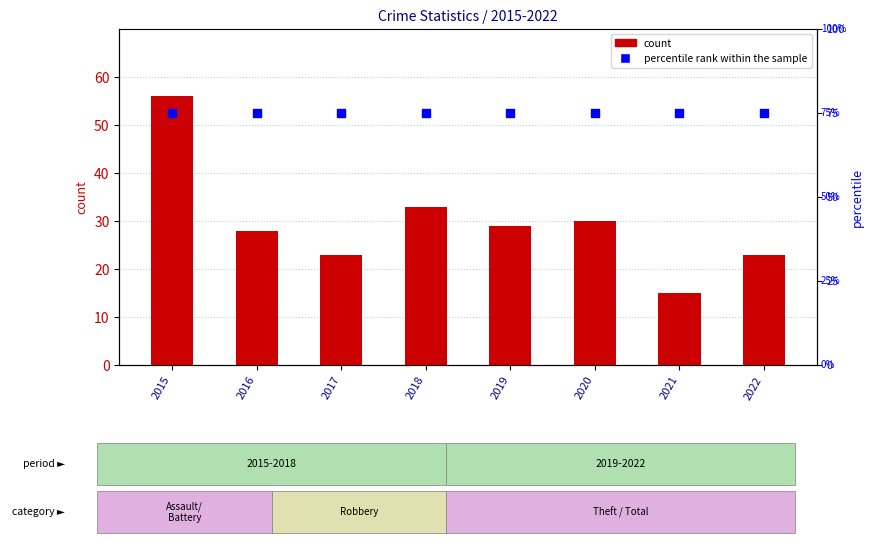

At how many categories does at least one series exceed 46?

8